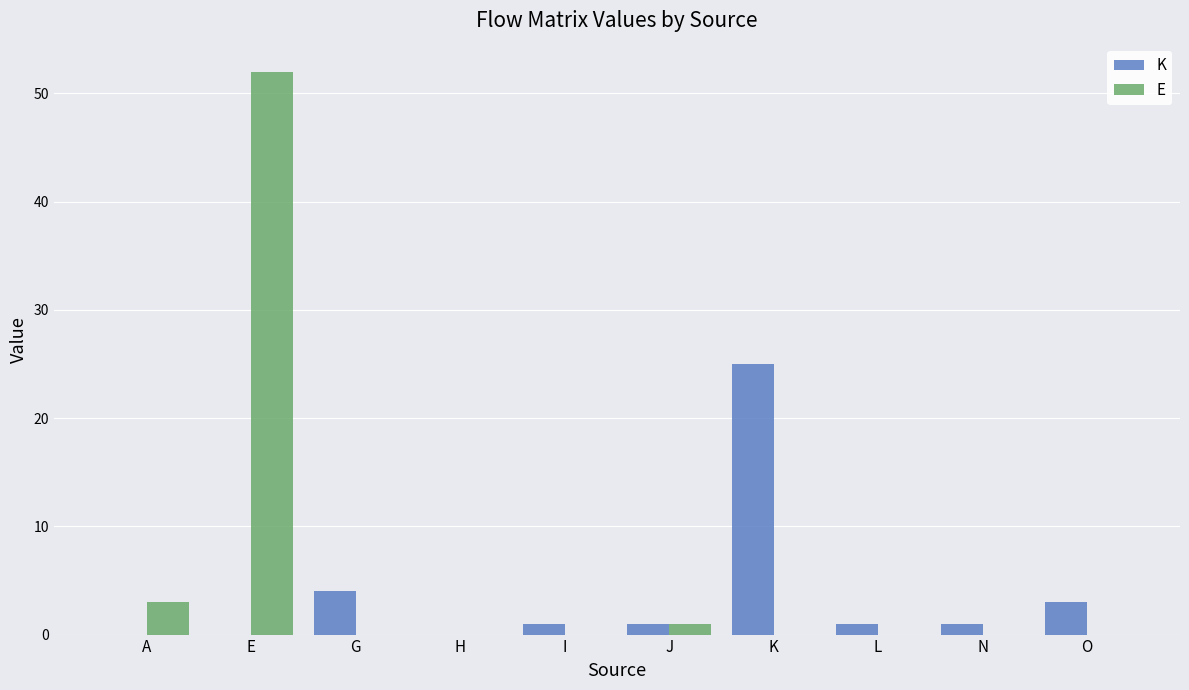

Is the value of E at H greater than the value of K at O?

No